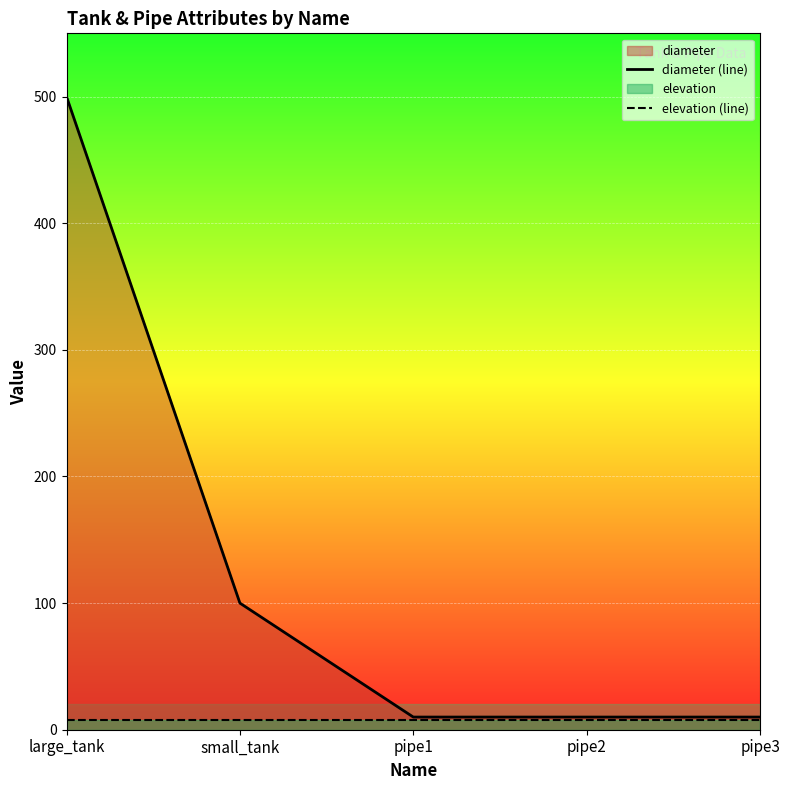

How many data points does each series have?

5